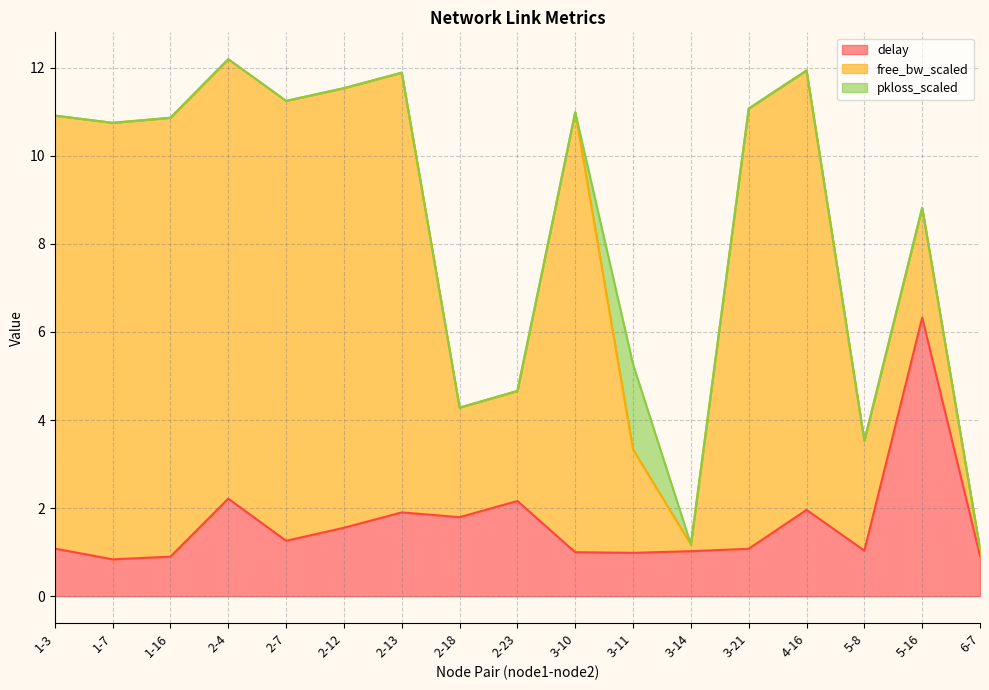

Which has a higher value, 3-10 or 2-18?

2-18